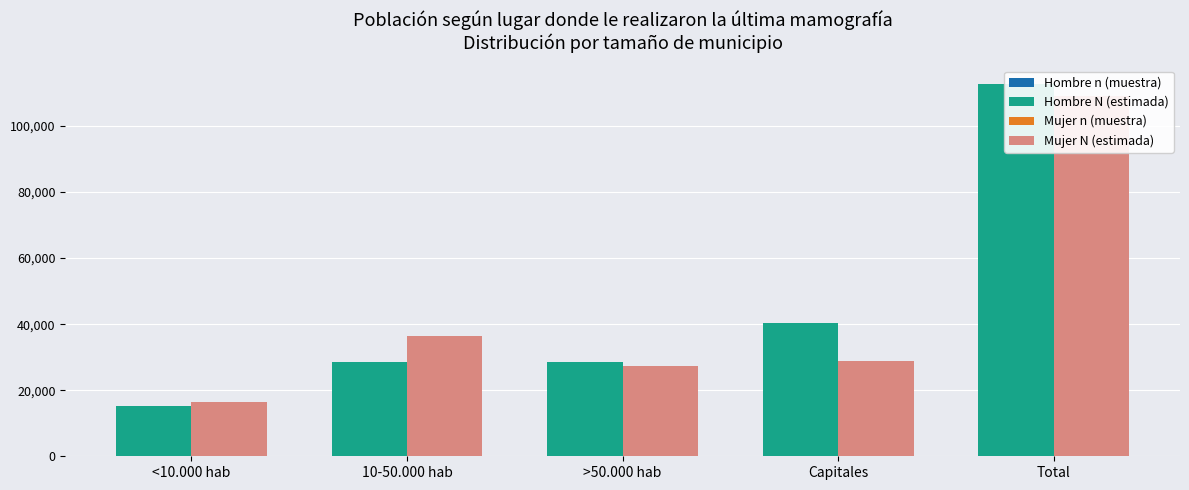

How many bars are there in total?

20